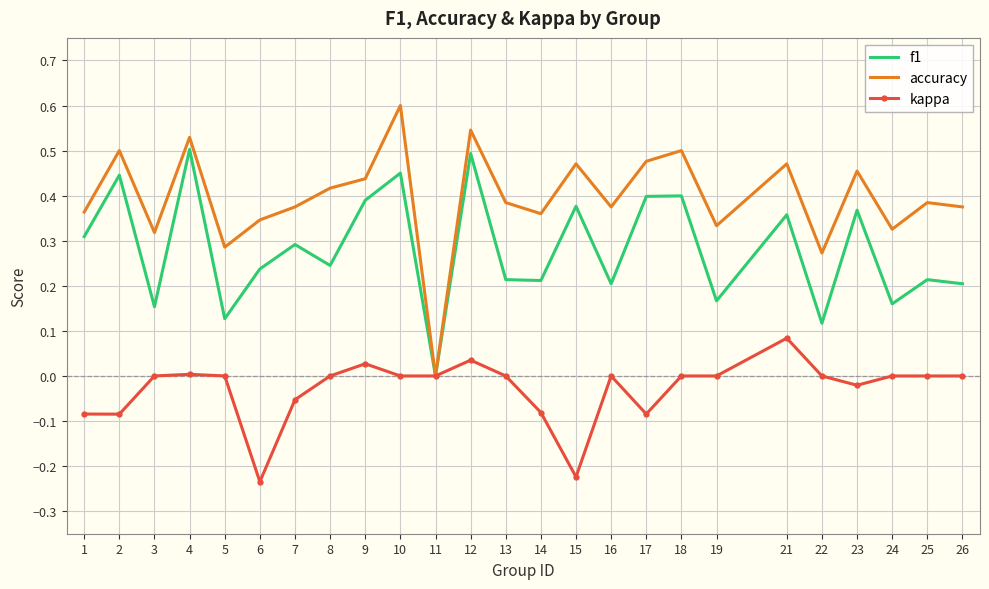

Count the f1 values in the range 0 to 1.

25